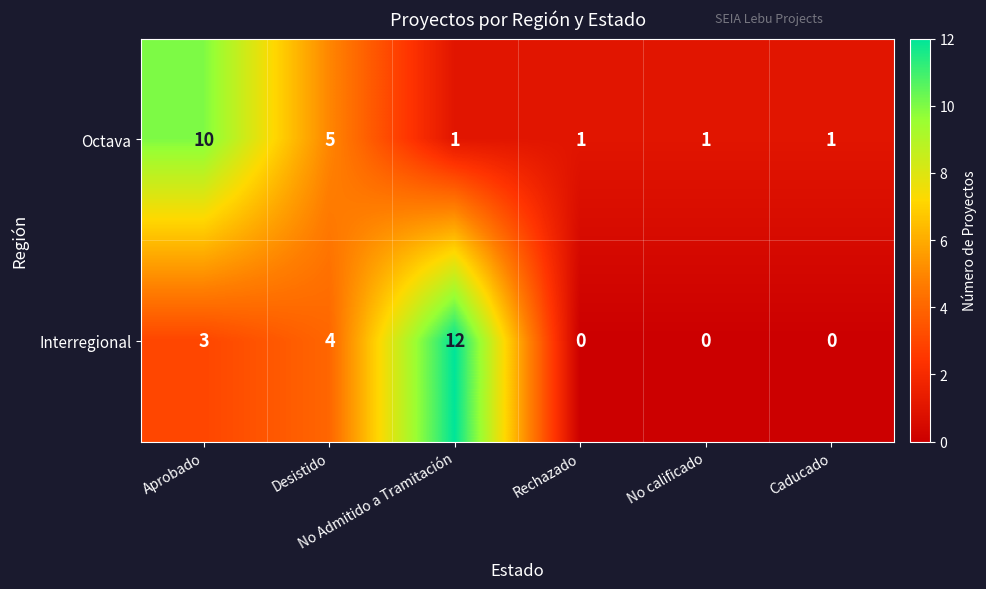

What is the sum of all Interregional values?

19